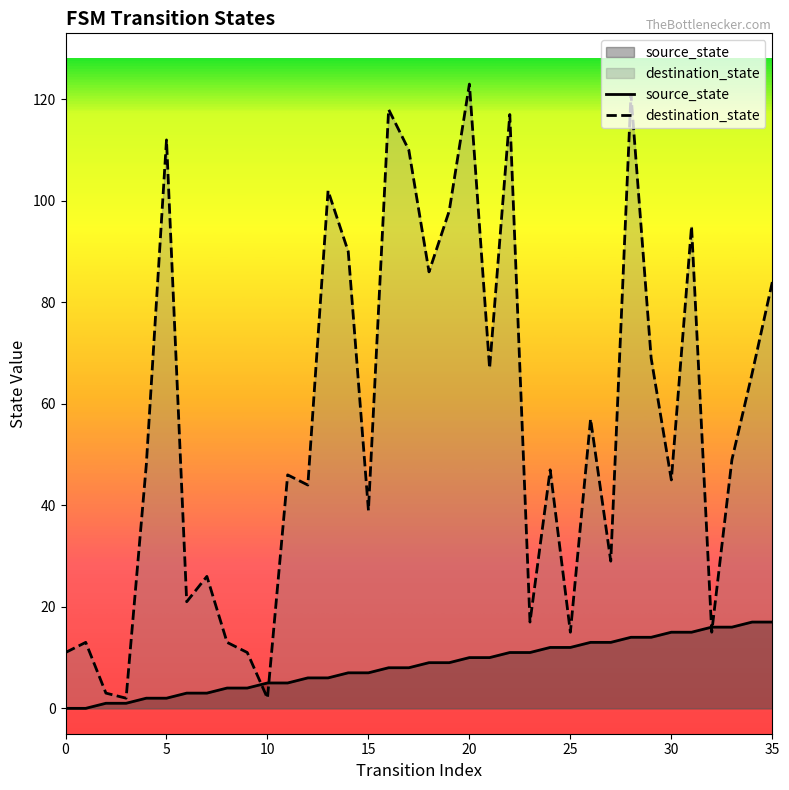

True or false: destination_state has more than 0 interior local peaks.

True